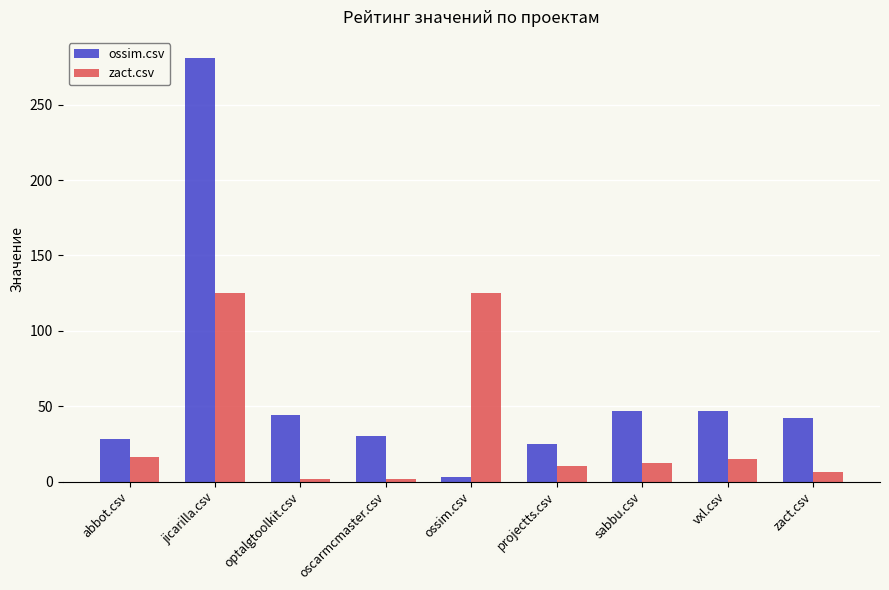

What is the spread (max minus min) of values at abbot.csv?

12